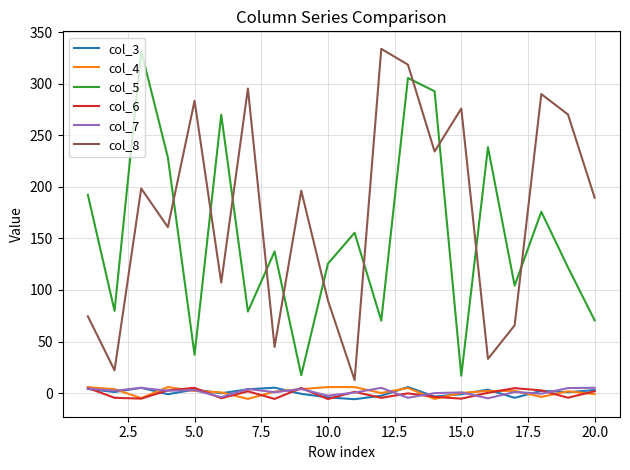

Count the number of categories in the chart.

20